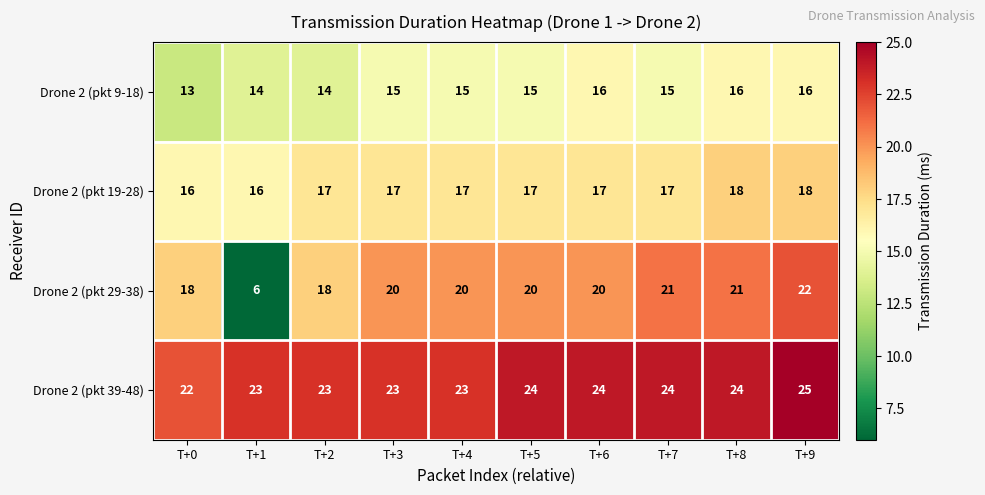

At which category does the chart reach its peak across all series?

T+9